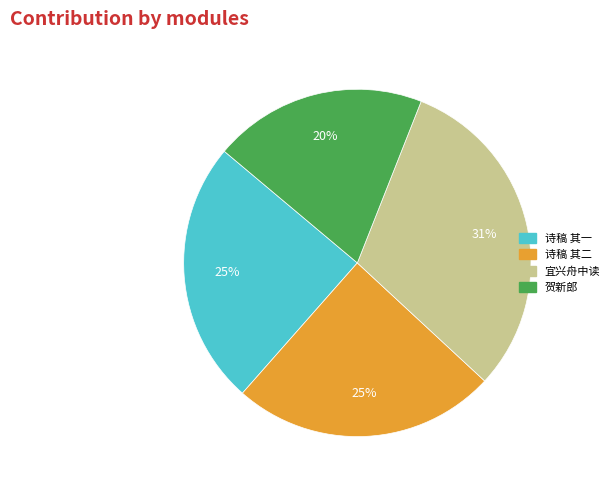

To the nearest percent, what is the difference between the largest and smallest slice percentages?

11%